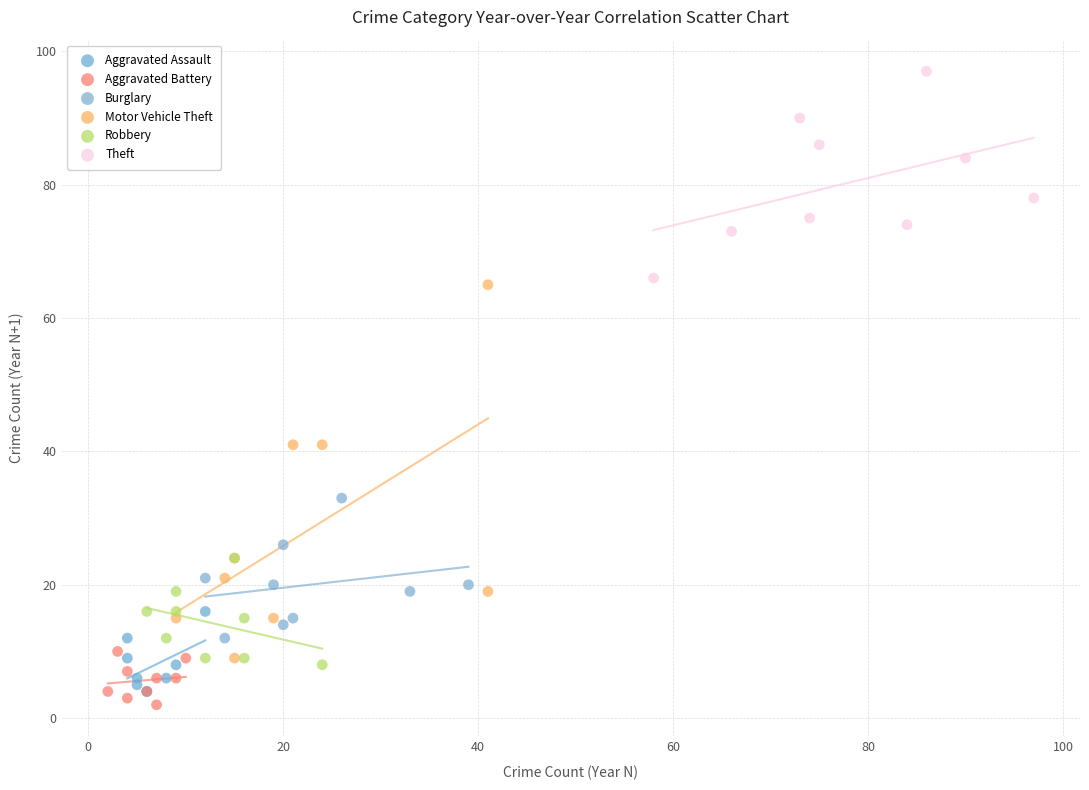

What are all the series names shown in the legend?

Aggravated Assault, Aggravated Battery, Burglary, Motor Vehicle Theft, Robbery, Theft